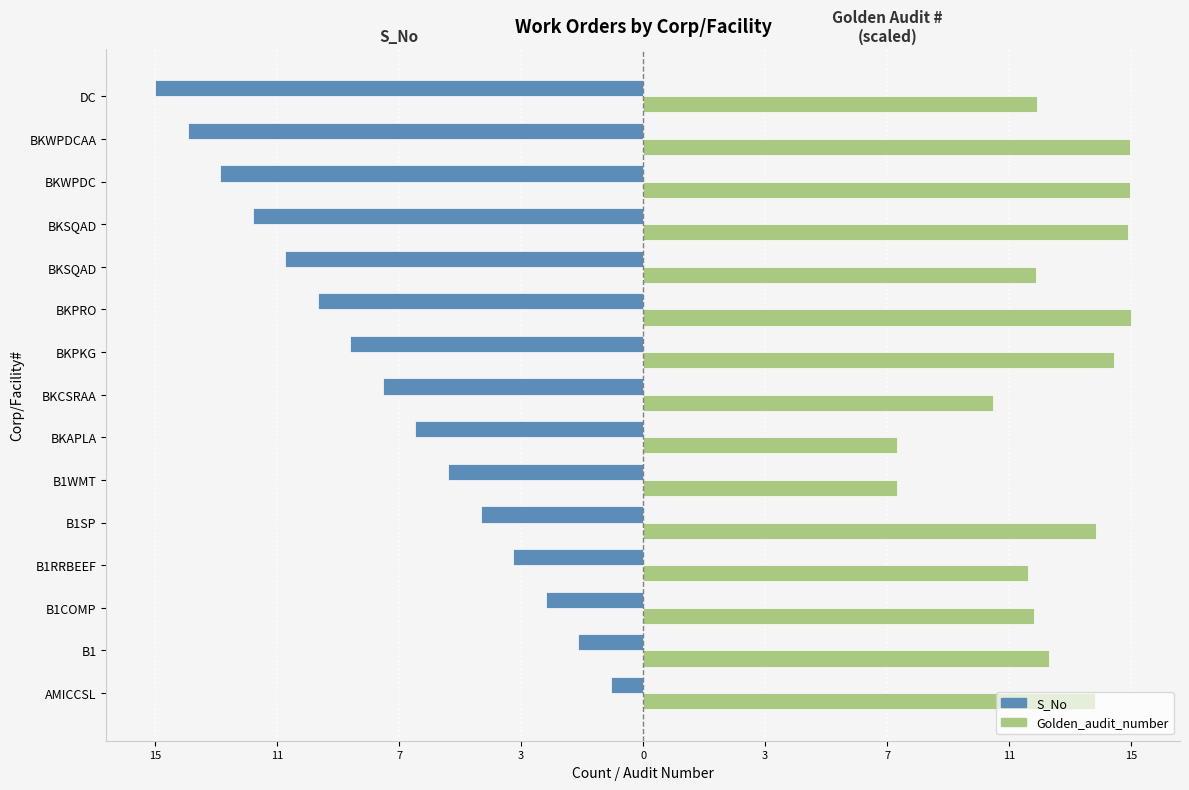

What are all the series names shown in the legend?

S_No, Golden_audit_number